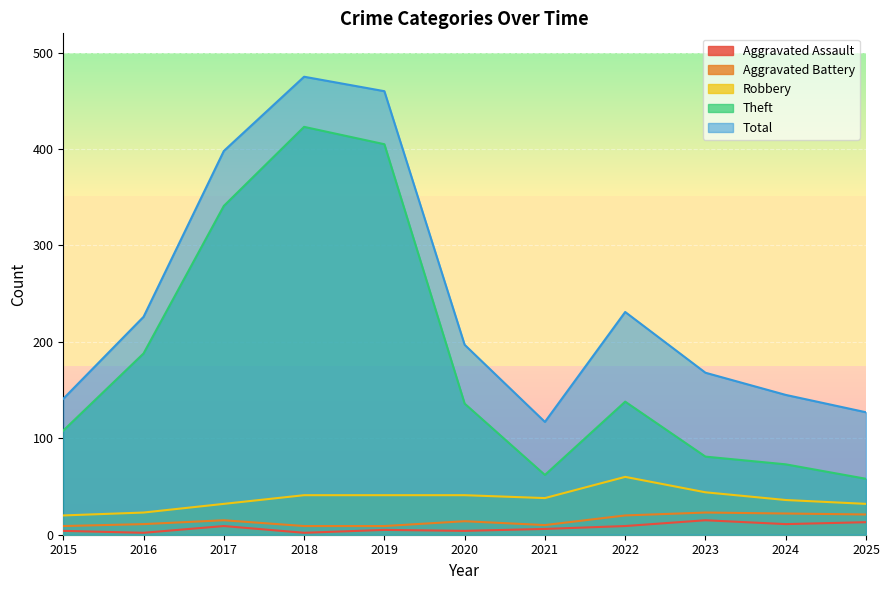

List the labels in order of Total value, largest first.

2018, 2019, 2017, 2022, 2016, 2020, 2023, 2024, 2015, 2025, 2021